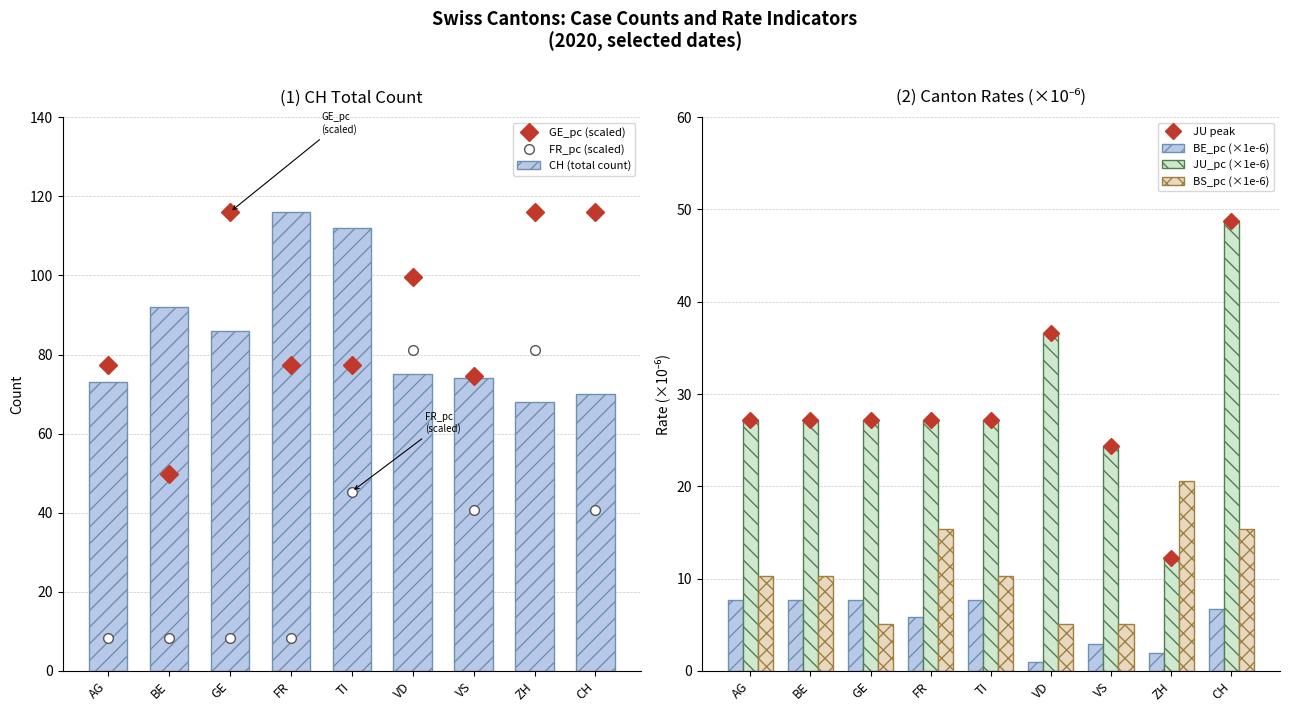

What is the label of the 3rd bar from the right?

VS